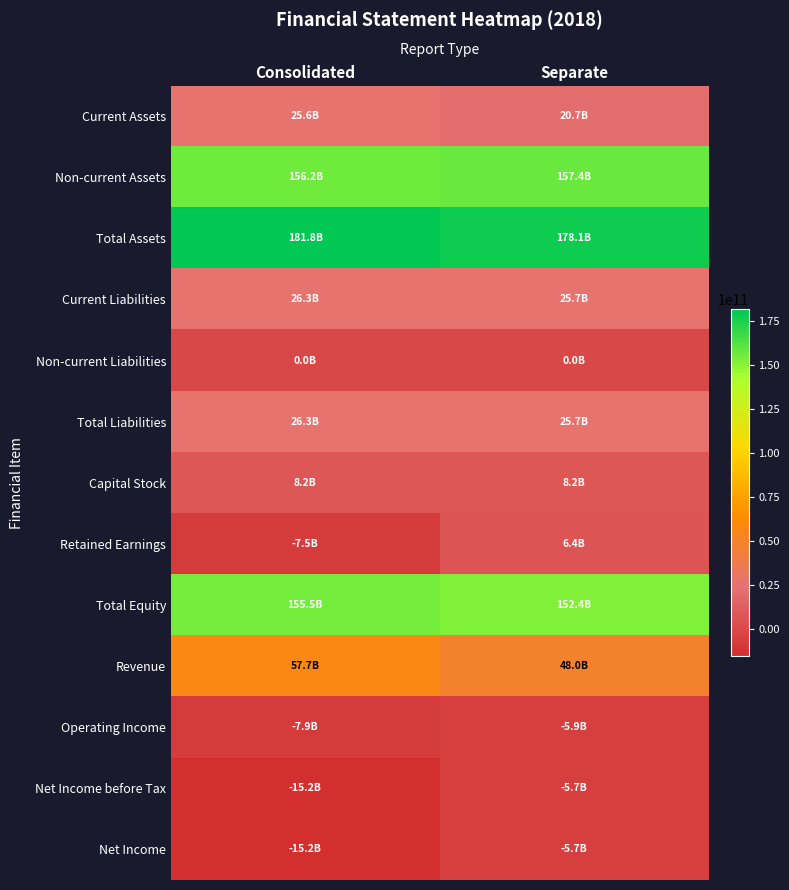

Reading left to right, extract all data points from this chart.

Current Assets: Consolidated=25623916138	Separate=20695628793
Non-current Assets: Consolidated=156170743270	Separate=157438956442
Total Assets: Consolidated=181794659408	Separate=178134585235
Current Liabilities: Consolidated=26335723383	Separate=25681318836
Non-current Liabilities: Consolidated=7300345	Separate=7300345
Total Liabilities: Consolidated=26343023728	Separate=25688619181
Capital Stock: Consolidated=8233008300	Separate=8233008300
Retained Earnings: Consolidated=-7509106377	Separate=6374862320
Total Equity: Consolidated=155451635680	Separate=152445966054
Revenue: Consolidated=57708456068	Separate=47959826850
Operating Income: Consolidated=-7874448216	Separate=-5925667076
Net Income before Tax: Consolidated=-15172689415	Separate=-5674081218
Net Income: Consolidated=-15174104762	Separate=-5674081218